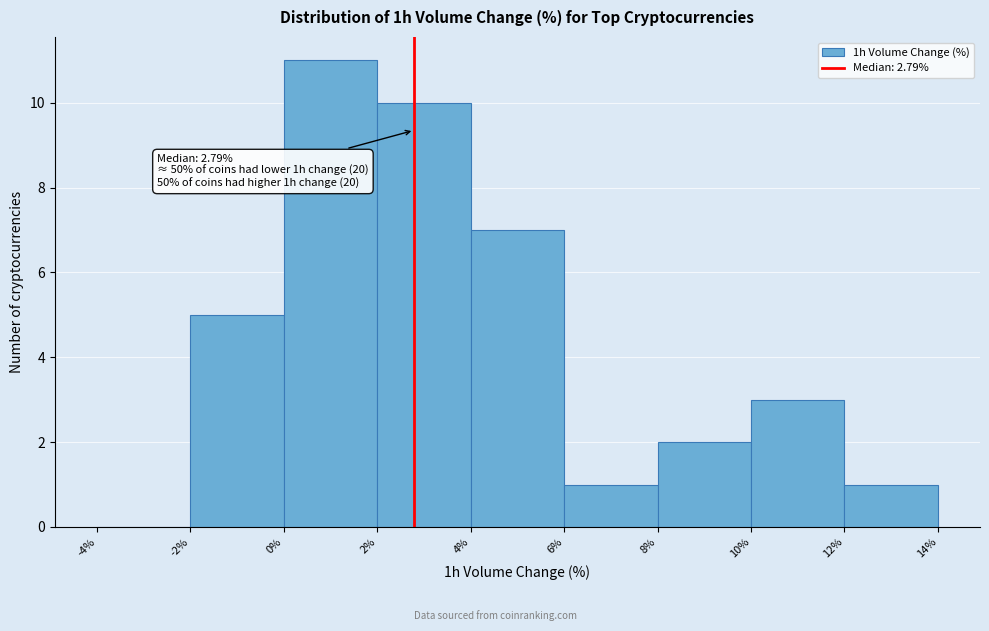

Over which range of the x-axis is the bar tallest?

0% to 2%